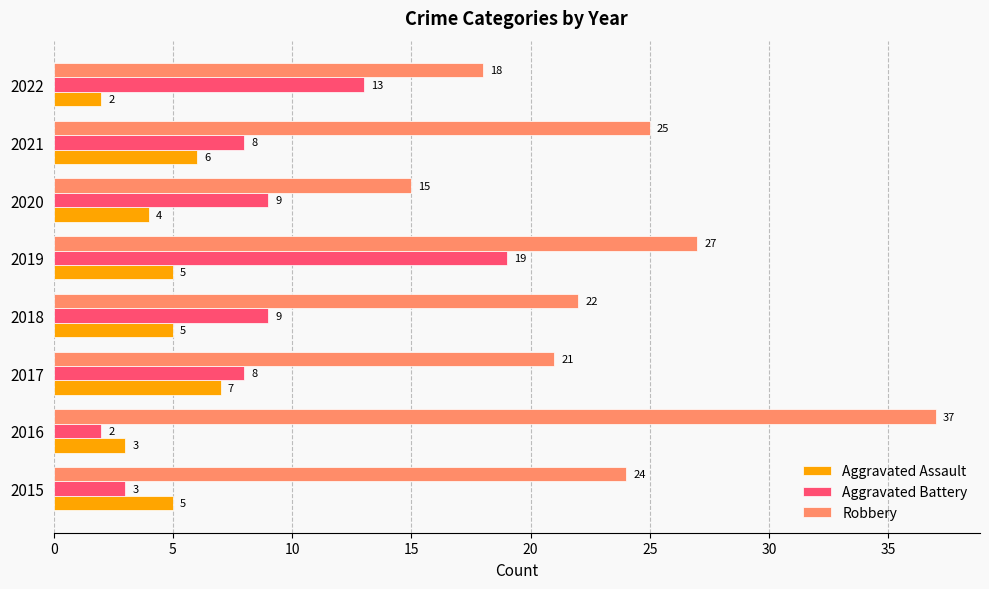

Is it true that Aggravated Assault equals 3 at 2016?

True